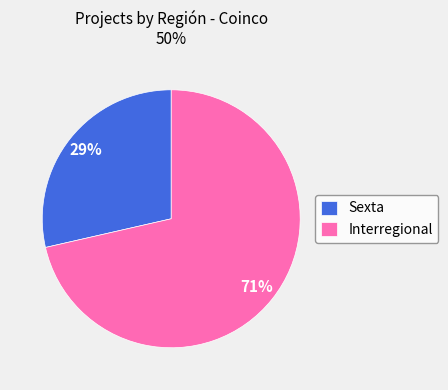

How many segments does this pie chart have?

2